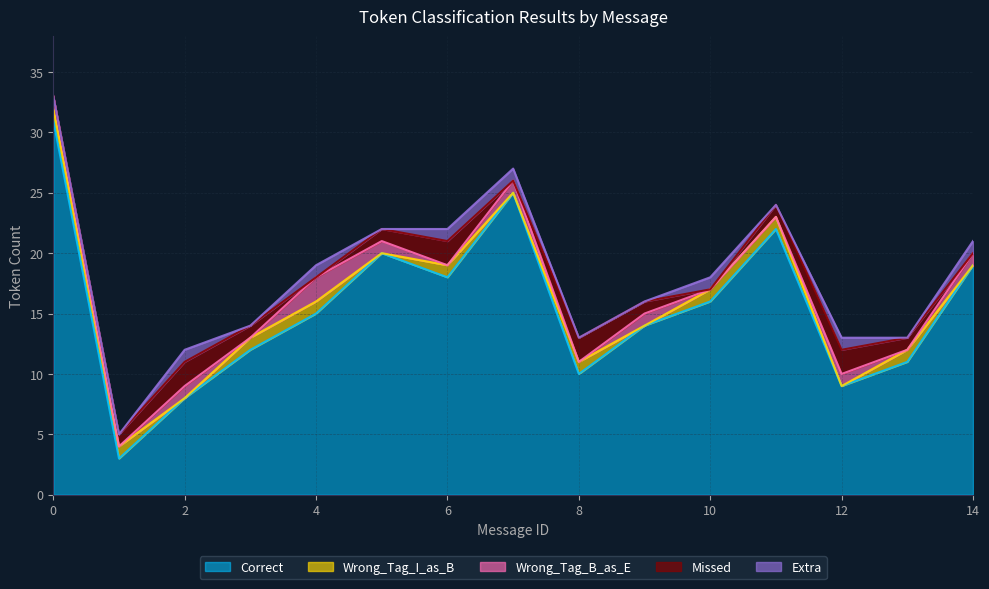

What is the greatest value displayed?

31